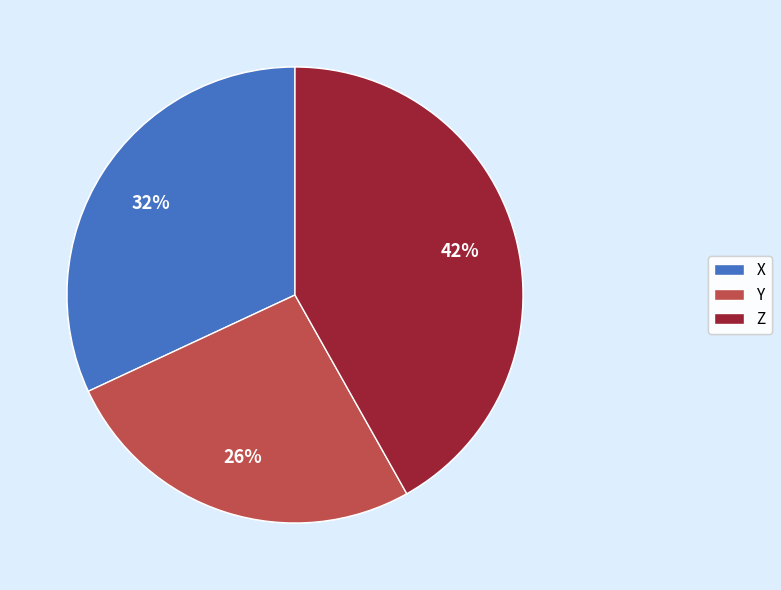

Combined, do X and Y account for over 50%?

Yes